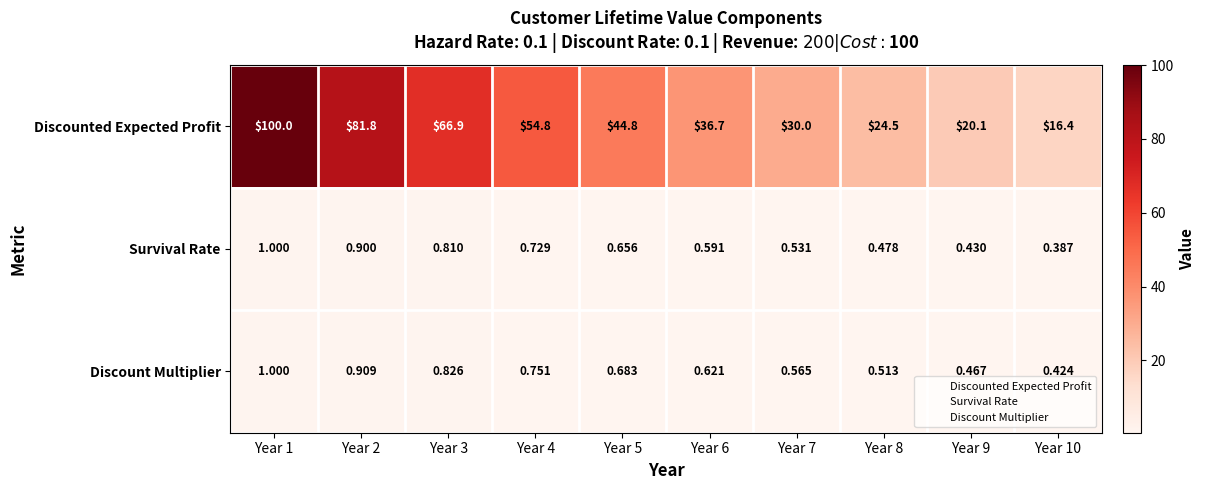

What is the spread (max minus min) of values at Year 7?

29.5